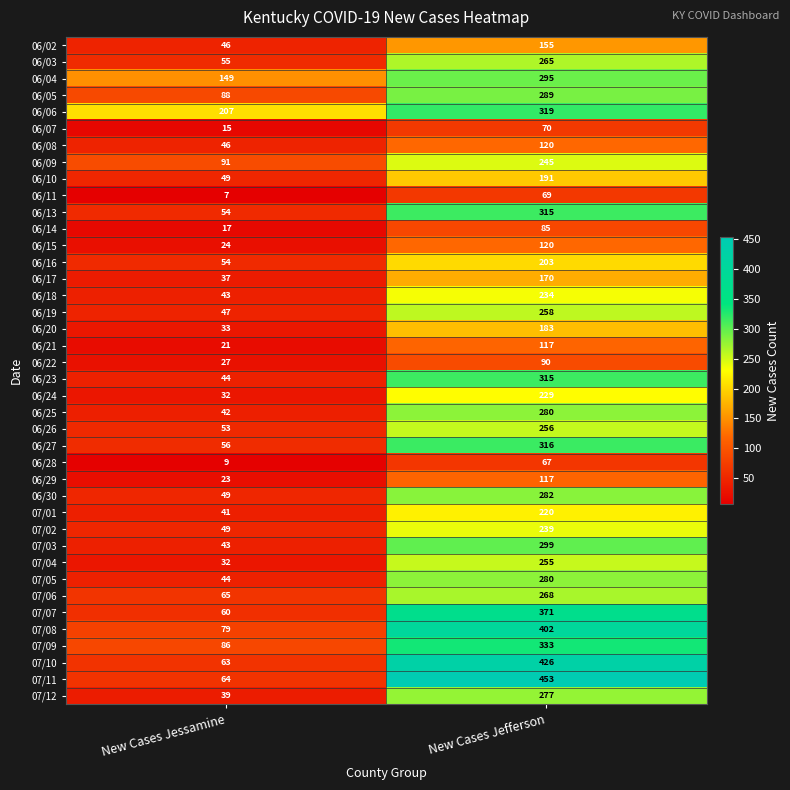

What is the total value across all series at New Cases Jefferson?

9478